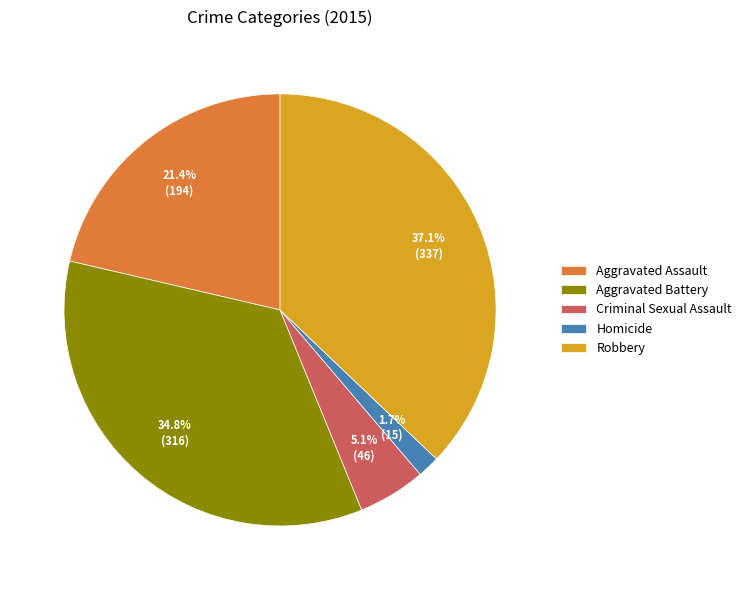

Which has a higher value, Homicide or Robbery?

Robbery